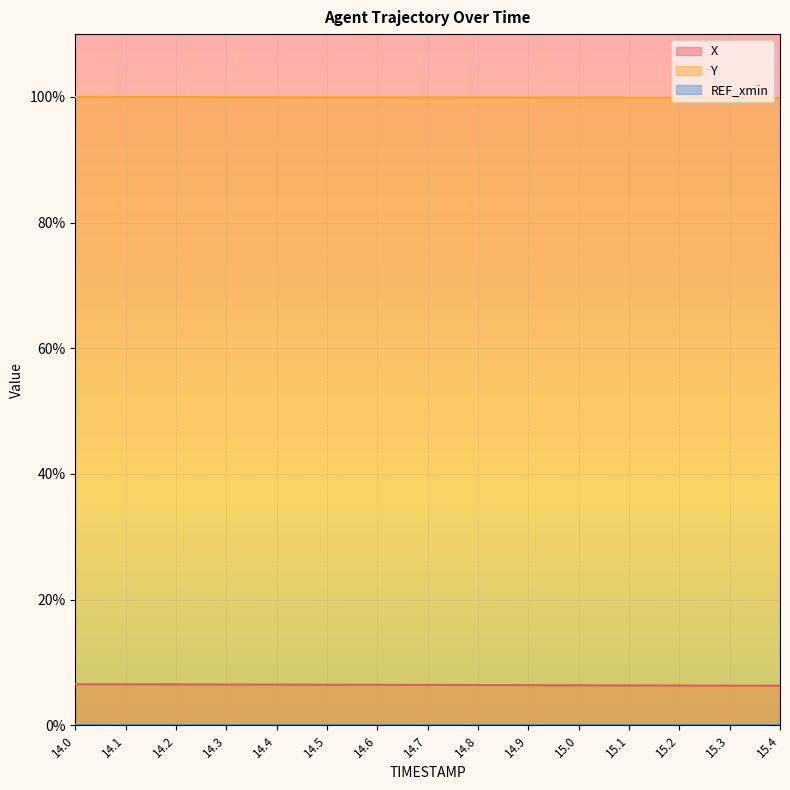

What is the total value across all series at 15.0?

106.2